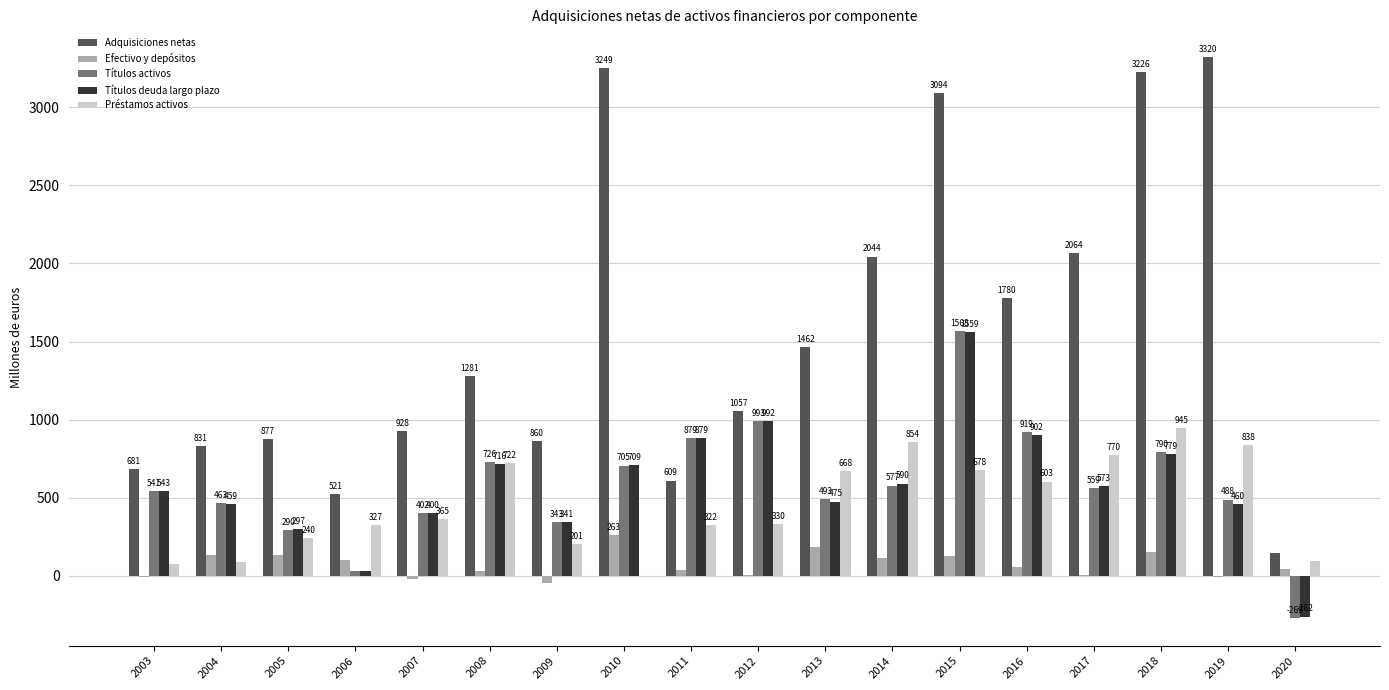

What is the sum of the Efectivo y depósitos values at 2016 and 2012?

64